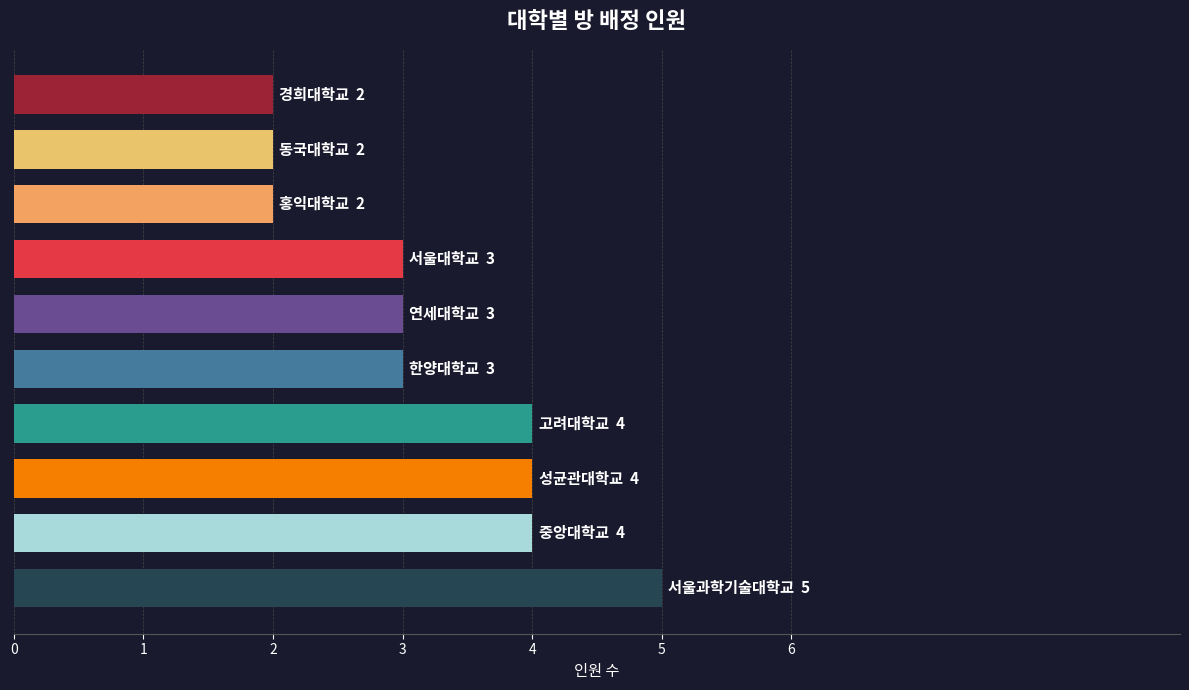

How many bars are there in total?

10